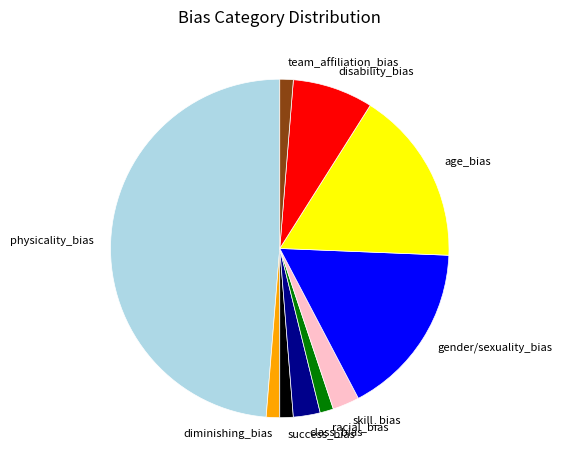

What is the largest slice in the pie chart?

physicality_bias